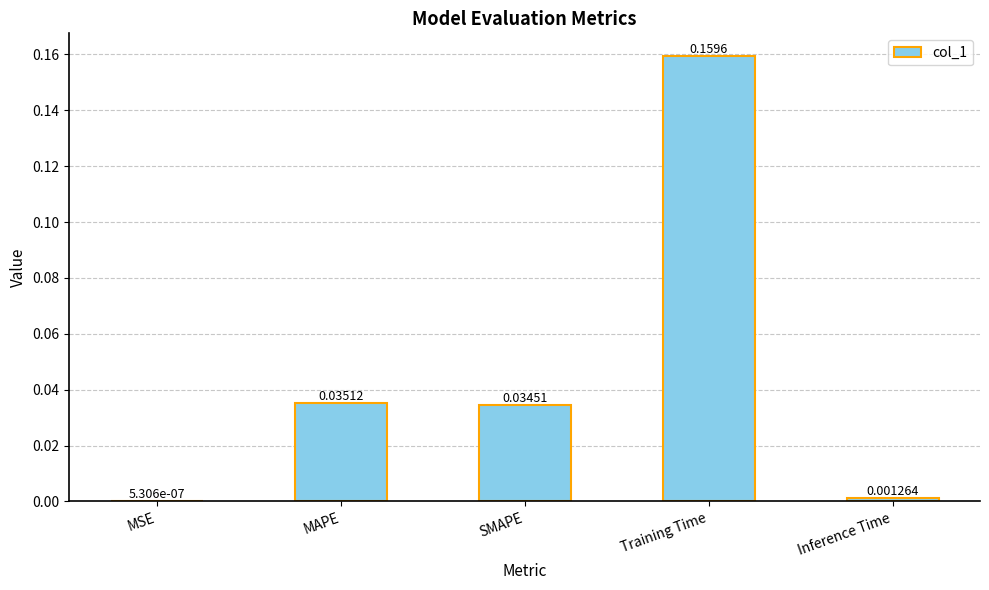

The chart shows a value of 0.1 at SMAPE. True or false?

False